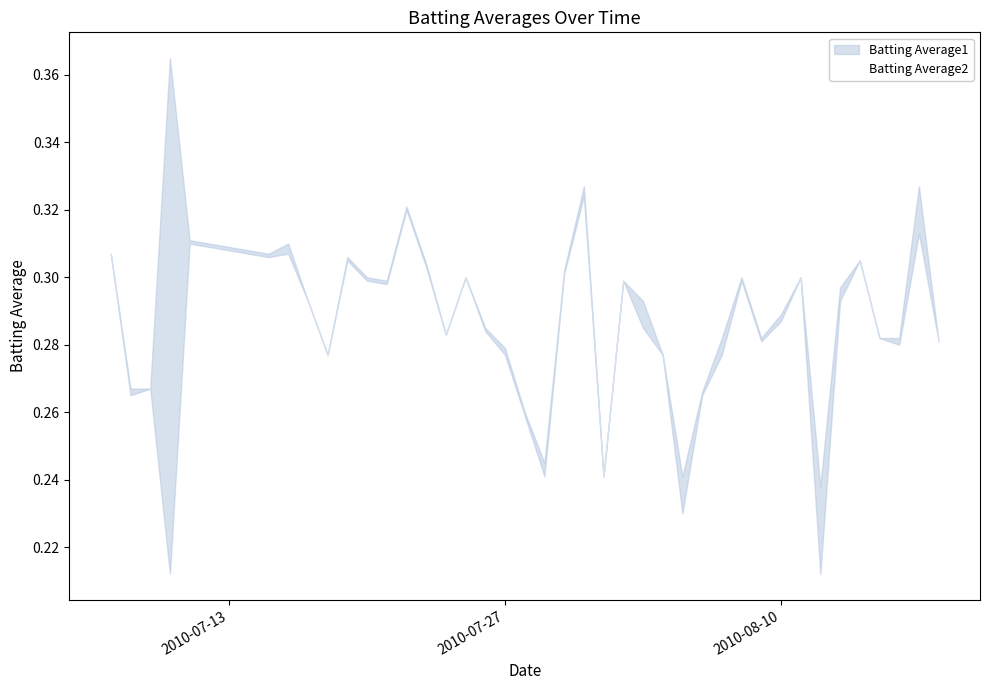

Reading left to right, what are all the values shown in this chart?

0.3	0.3	0.3	0.4	0.3	0.3	0.3	0.3	0.3	0.3	0.3	0.3	0.3	0.3	0.3	0.3	0.3	0.3	0.3	0.2	0.3	0.3	0.2	0.3	0.3	0.3	0.2	0.3	0.3	0.3	0.3	0.3	0.3	0.2	0.3	0.3	0.3	0.3	0.3	0.3